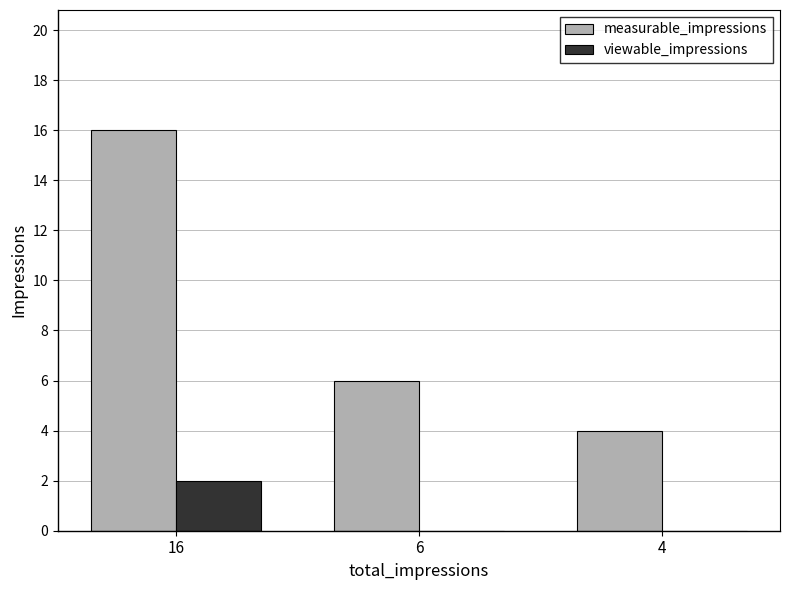

Where is measurable_impressions nearest to the value 10?

6